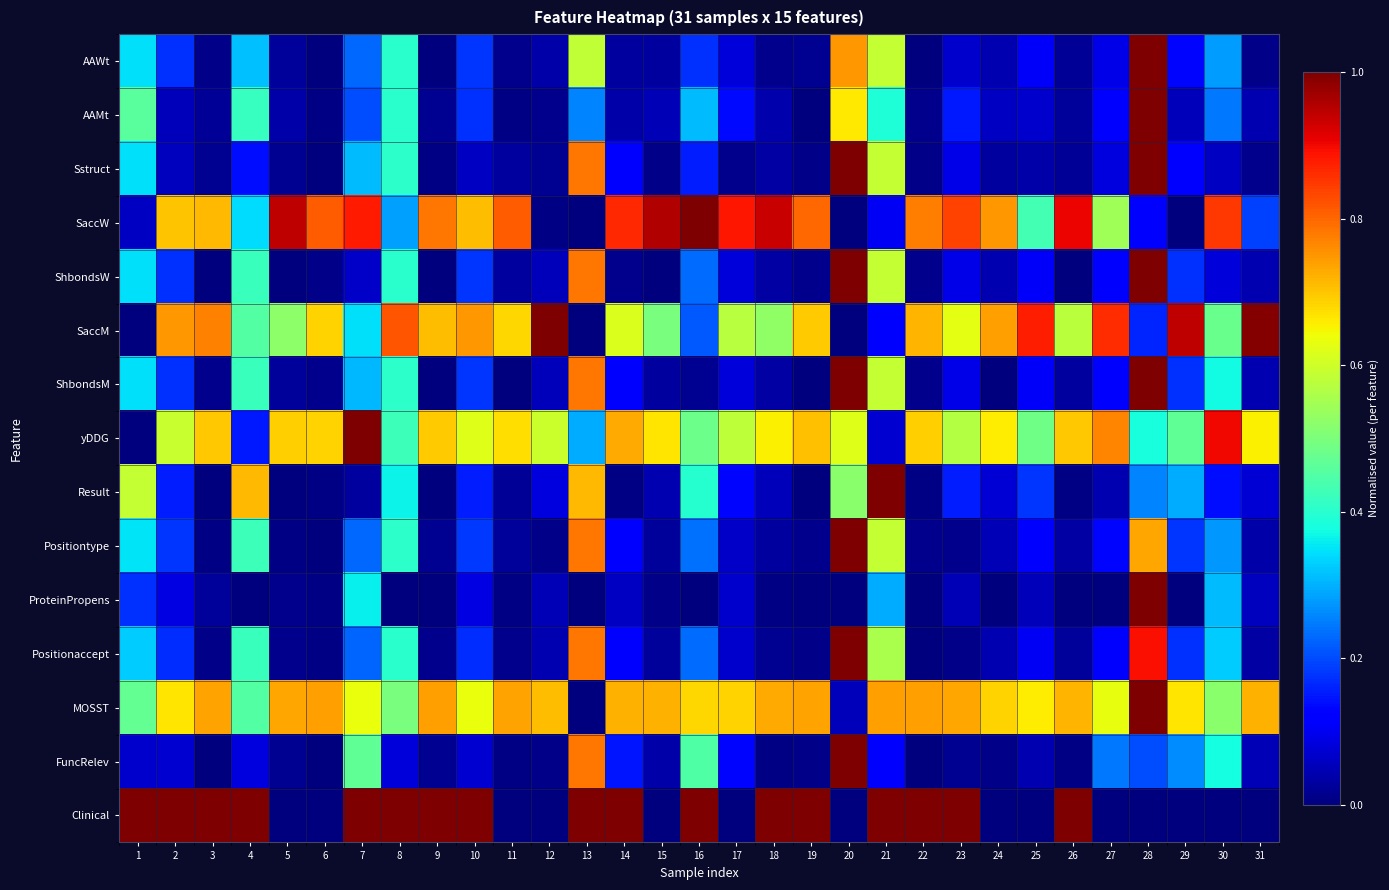

Which series has the largest total across all categories?

MOSST